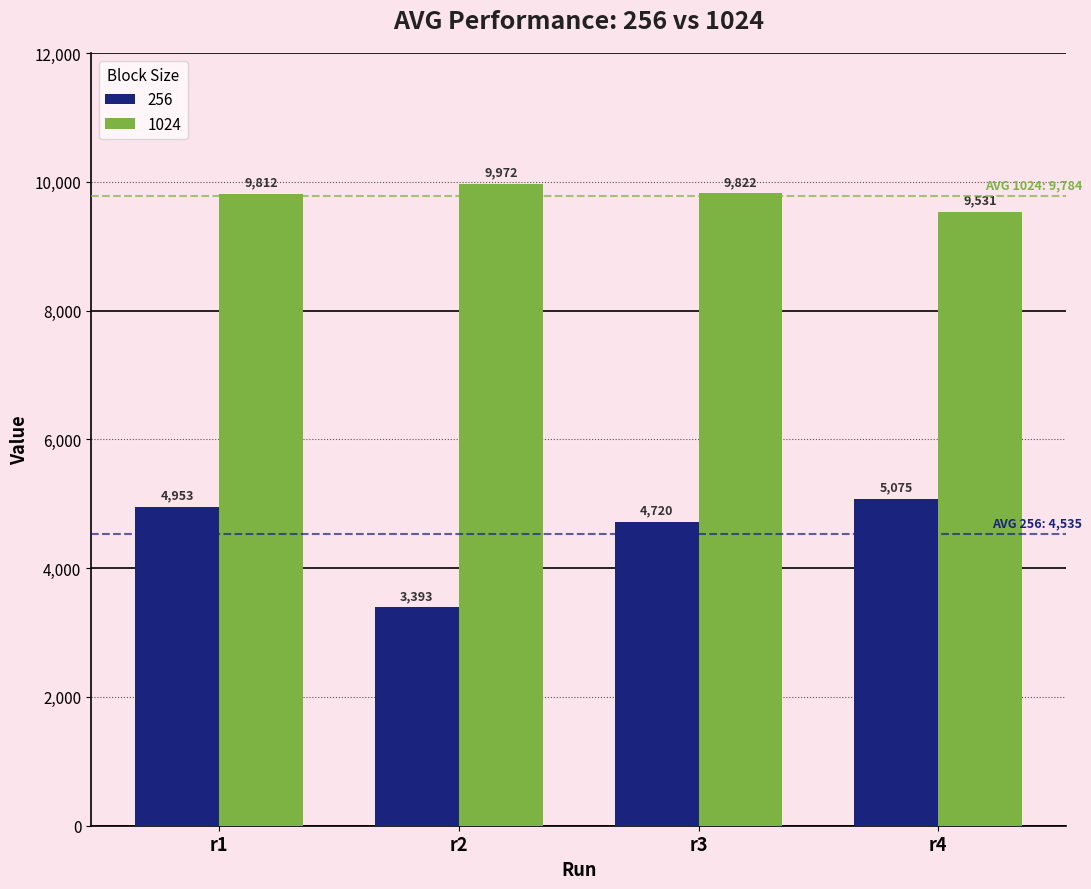

Between r1 and r2, which series saw the biggest shift?

256